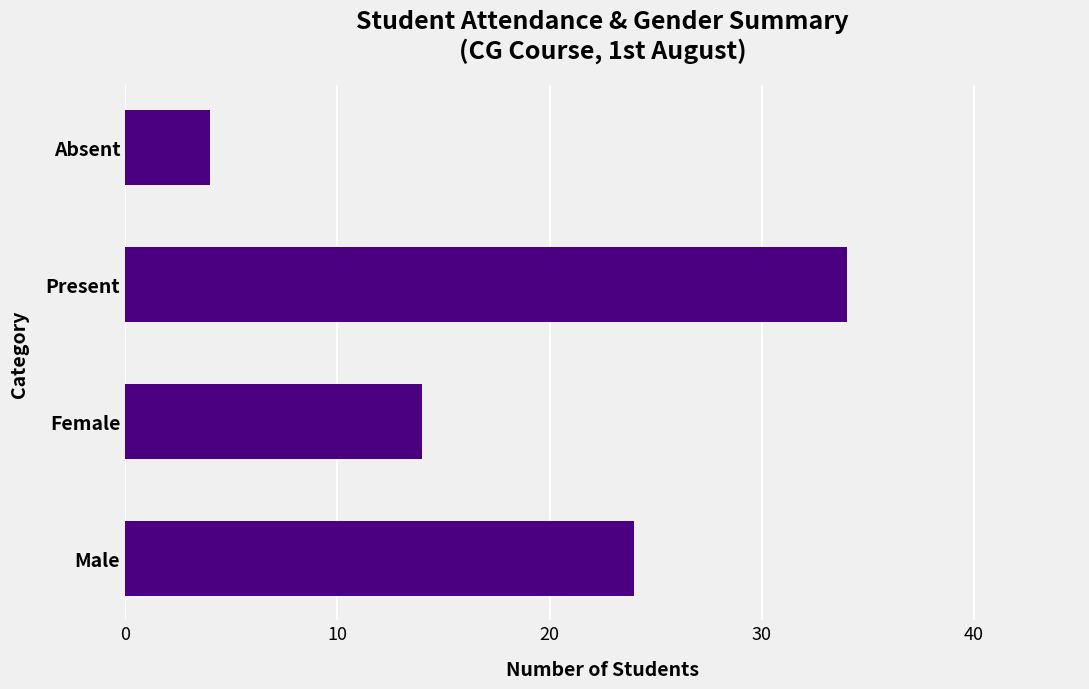

The value at Present is 12. True or false?

False